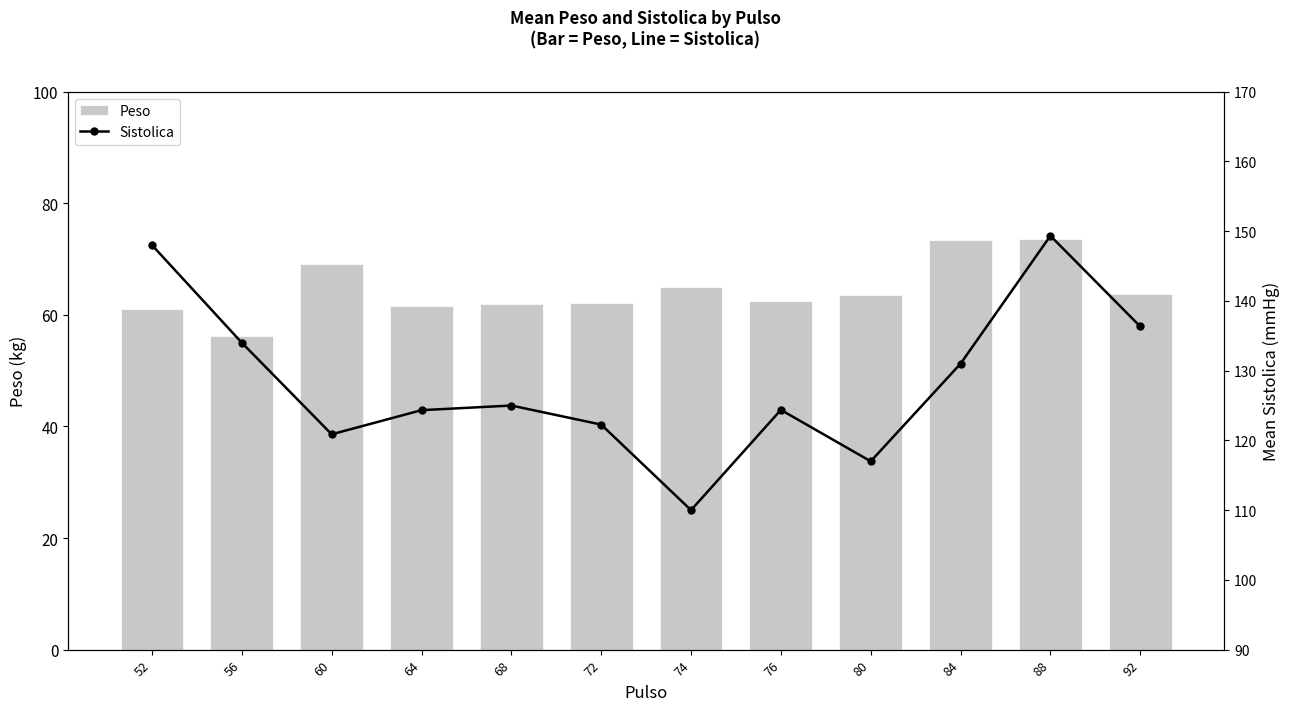

How many distinct data groups are displayed?

2